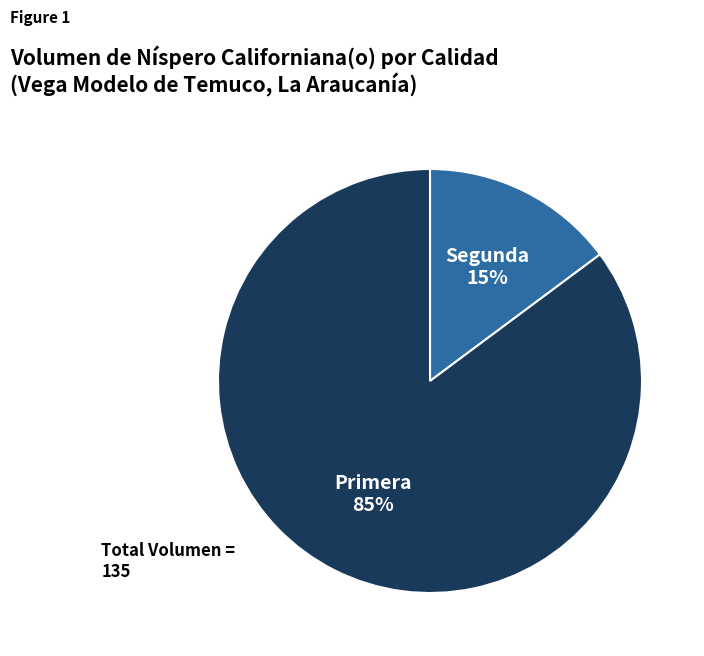

Rank the categories by value from highest to lowest.

Primera, Segunda